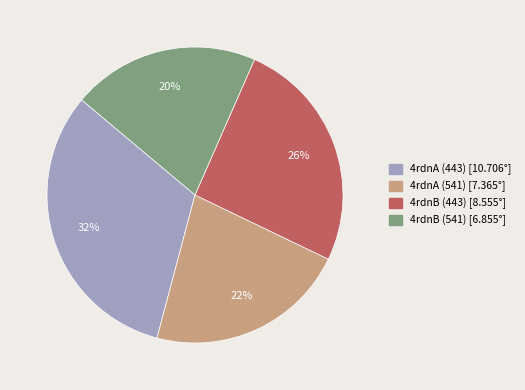

Rank the categories by value from lowest to highest.

4rdnB (541), 4rdnA (541), 4rdnB (443), 4rdnA (443)